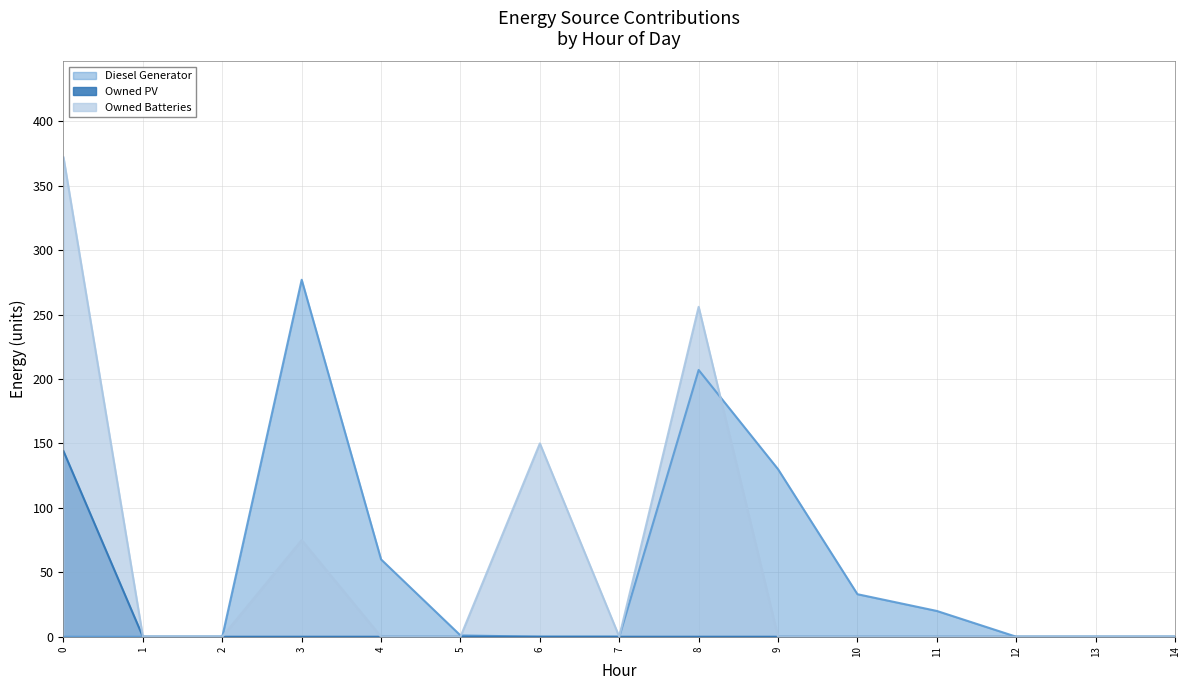

List the series in order of their overall mean, lowest first.

Owned PV, Diesel Generator, Owned Batteries